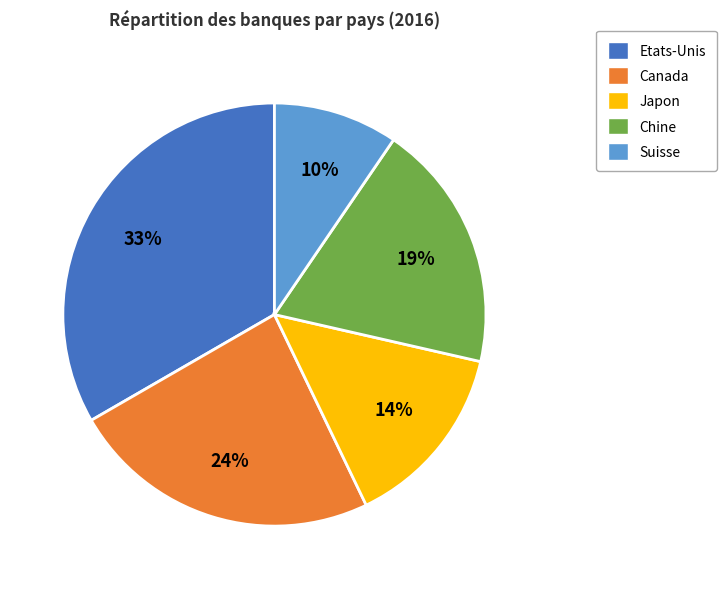

To the nearest percent, what percentage of the pie is Etats-Unis?

33%